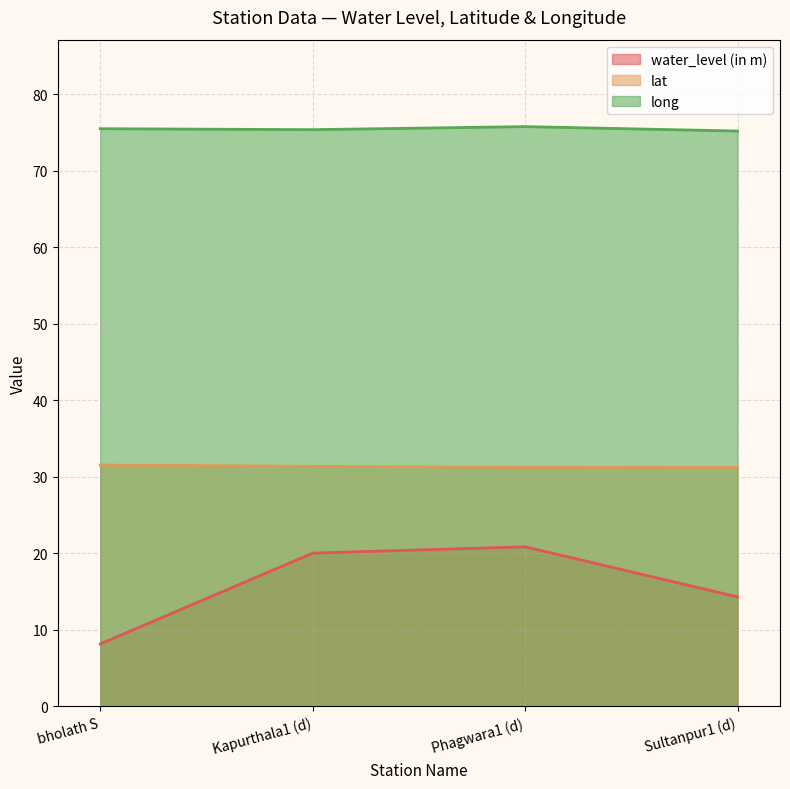

True or false: water_level (in m) and lat intersect in this chart.

False